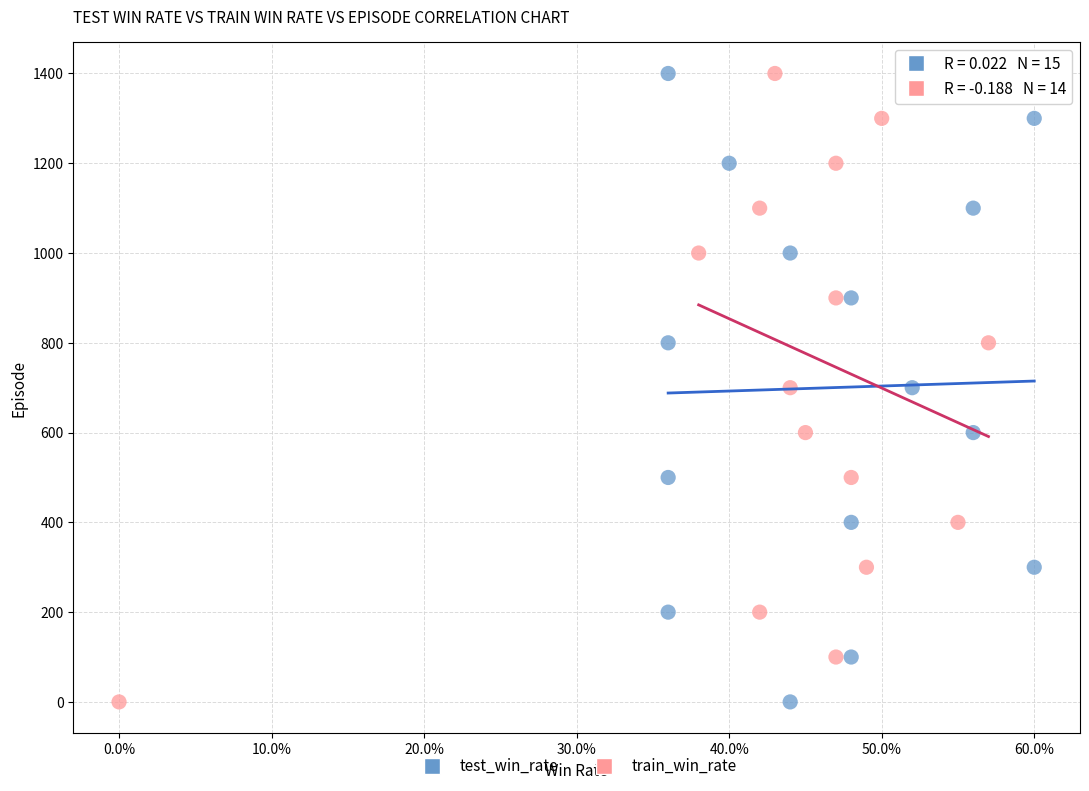

What are all the series names shown in the legend?

test_win_rate, train_win_rate